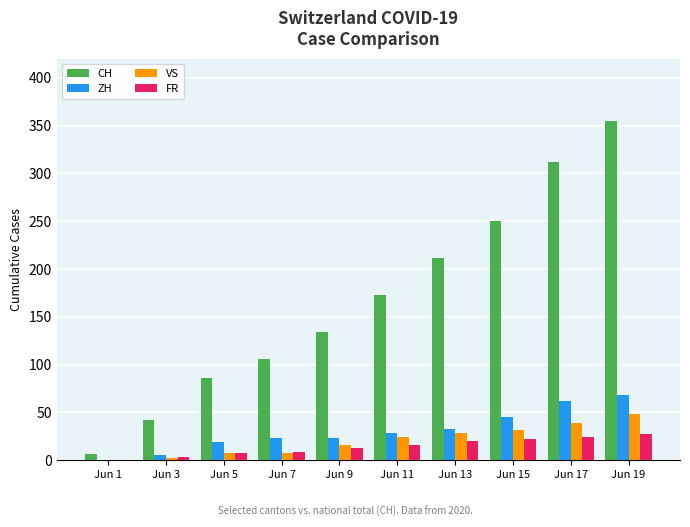

At which category is the sum across all series the highest?

Jun 19